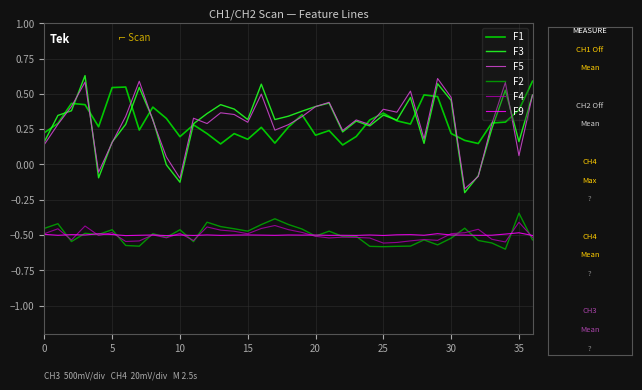

True or false: F1 and F9 cross at least once.

False